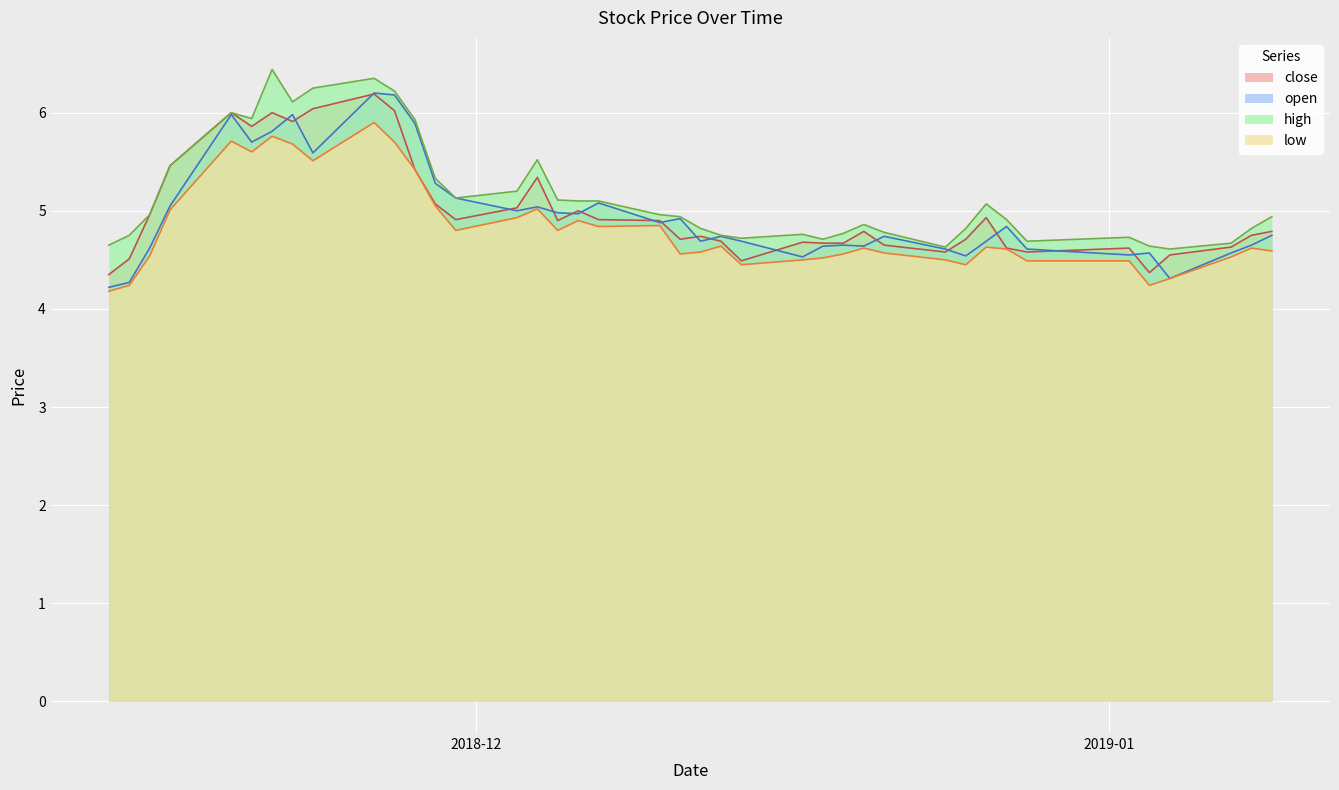

What are all the series names shown in the legend?

close, open, high, low